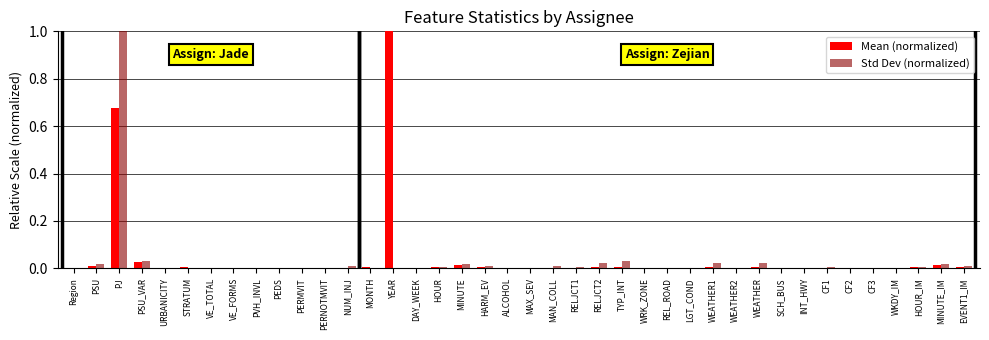

What is the maximum value shown in the chart?

1.0